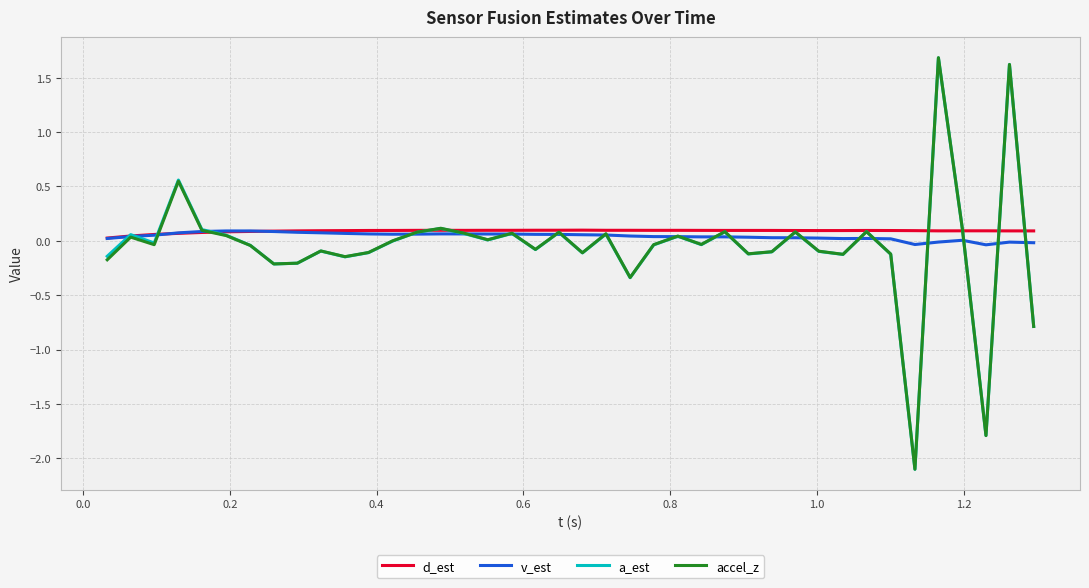

What is the maximum value shown in the chart?

1.7